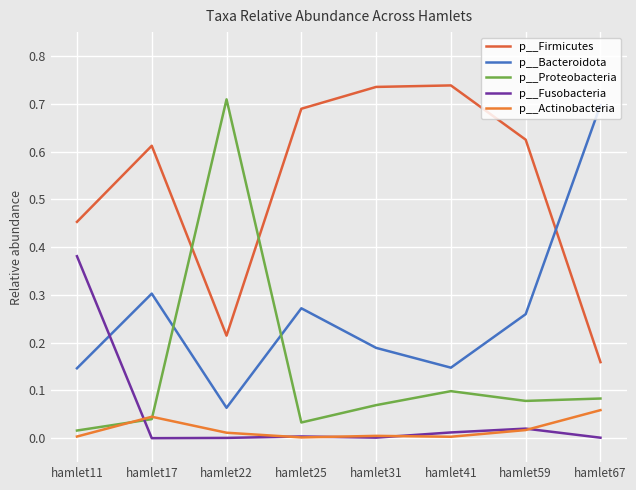

Rank the series at hamlet17 from lowest to highest value.

p__Fusobacteria, p__Proteobacteria, p__Actinobacteria, p__Bacteroidota, p__Firmicutes